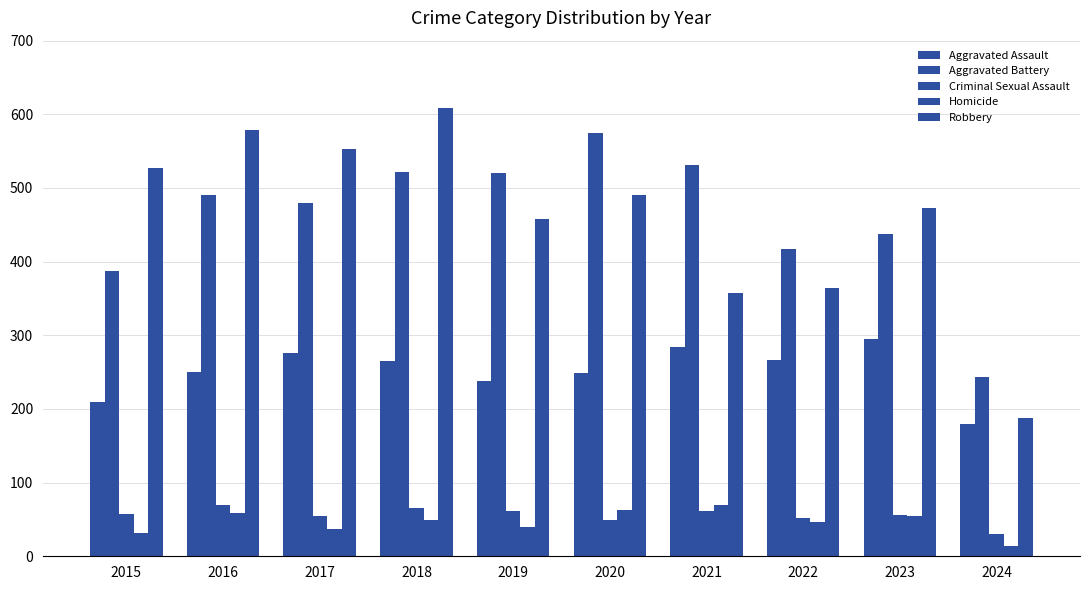

Are the bars horizontal?

No